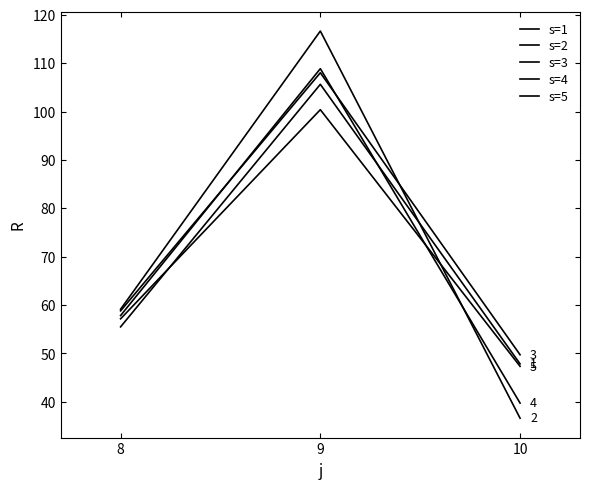

Between 9 and 10, which series saw the biggest shift?

s=2